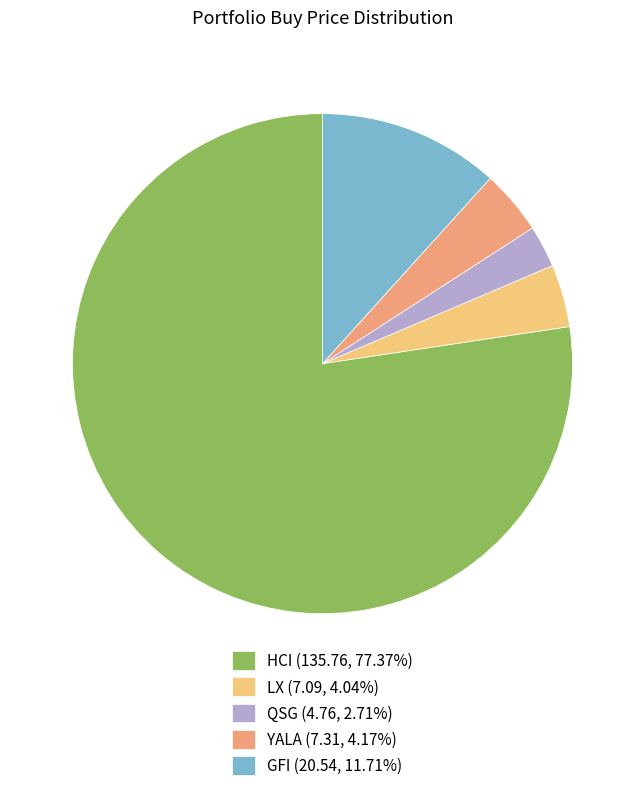

Count the number of slices in the pie.

5